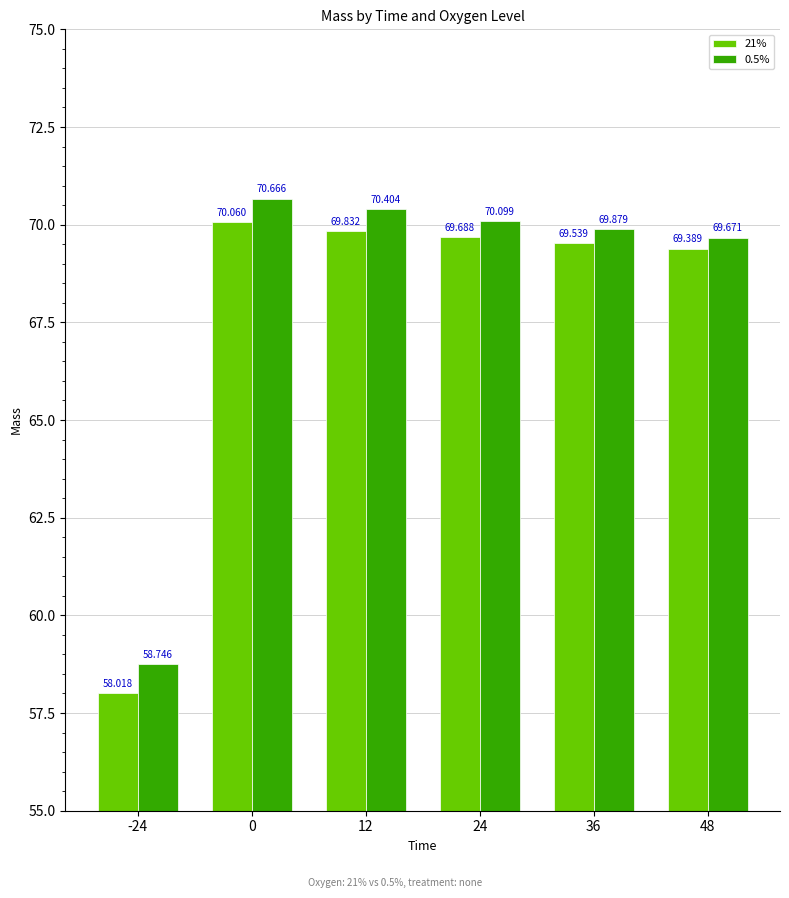

Which label corresponds to the smallest value in the chart?

-24